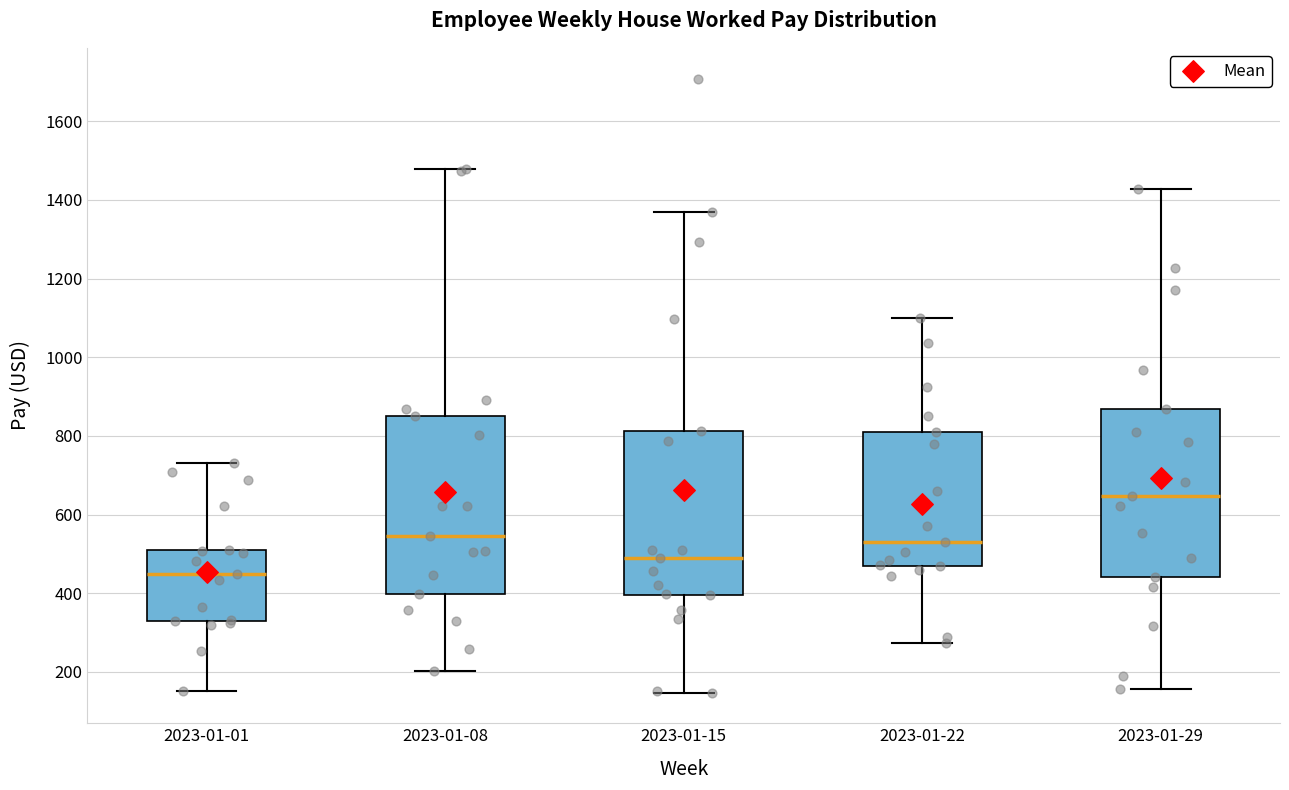

Reading left to right, read every box against the y-axis: the position of its median line, the range the box covers, and the ends of its whiskers. The values are not printed on the chart, so give them approximately, as read against the axis.

2023-01-01: median 460, box 320 to 520, whiskers 160 to 740
2023-01-08: median 540, box 400 to 860, whiskers 200 to 1480
2023-01-15: median 500, box 400 to 820, whiskers 140 to 1380
2023-01-22: median 520, box 460 to 820, whiskers 280 to 1100
2023-01-29: median 640, box 440 to 860, whiskers 160 to 1420